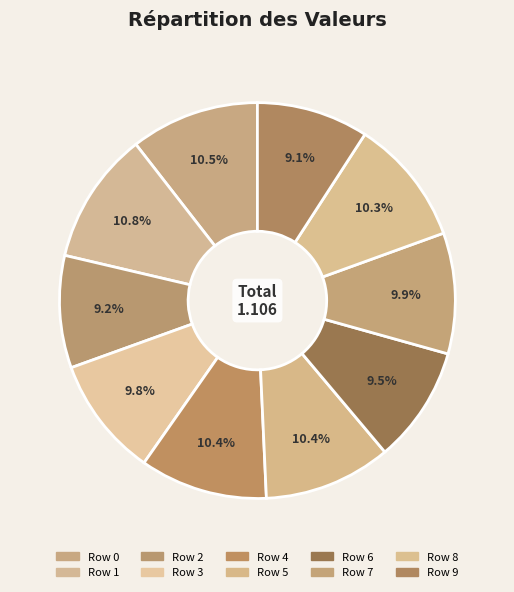

Count the number of slices in the pie.

10